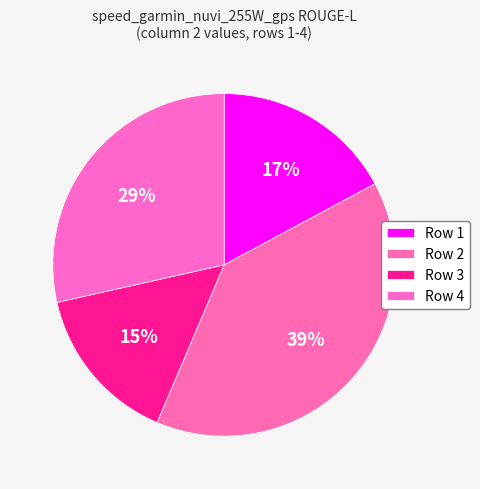

Combined, what portion of the pie is Row 4 and Row 1?

45.7%